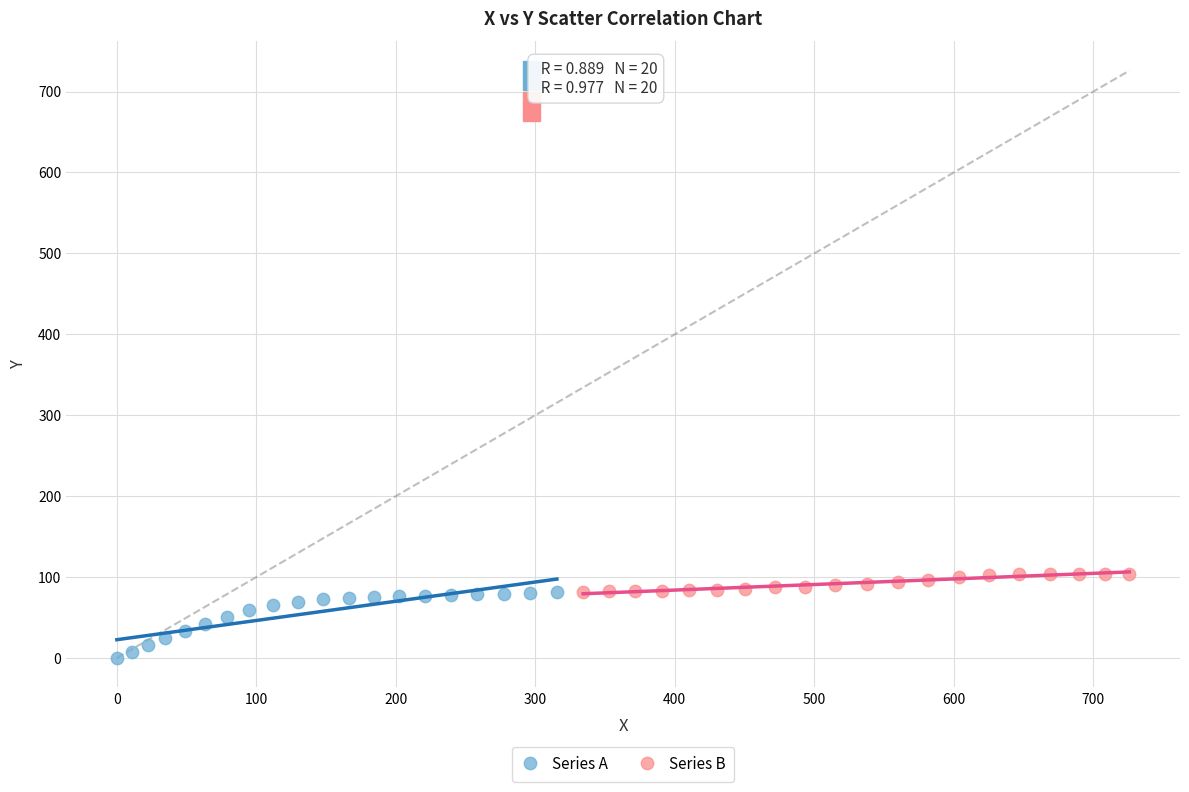

What are all the series names shown in the legend?

Series A, Series B